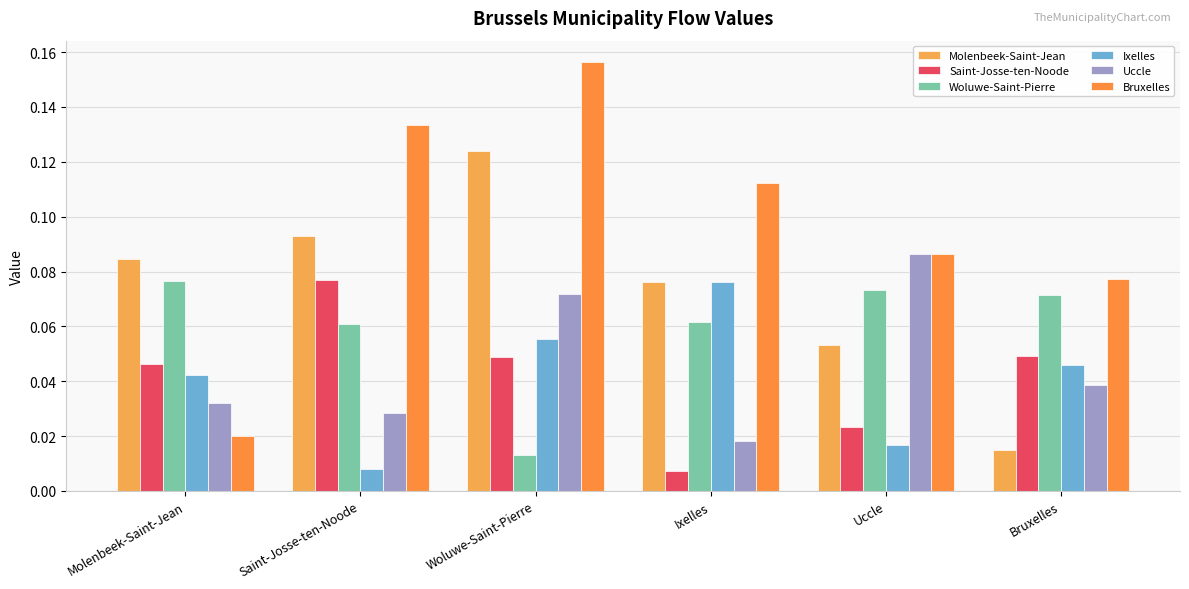

The Molenbeek-Saint-Jean series shows 0.1 at Uccle. True or false?

True